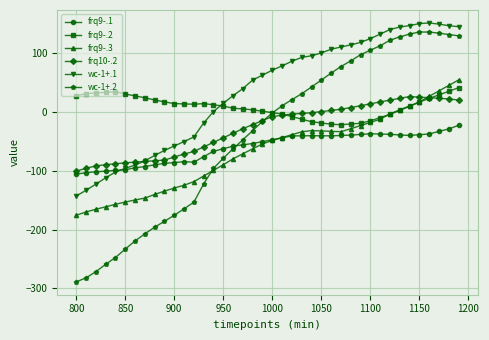

How many times do wc-1+.2 and frq9-.2 cross each other?

1